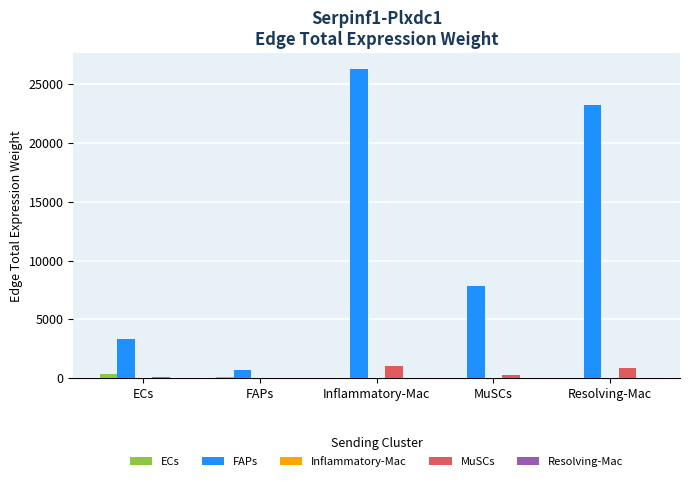

The FAPs series shows 13297.9 at MuSCs. True or false?

False